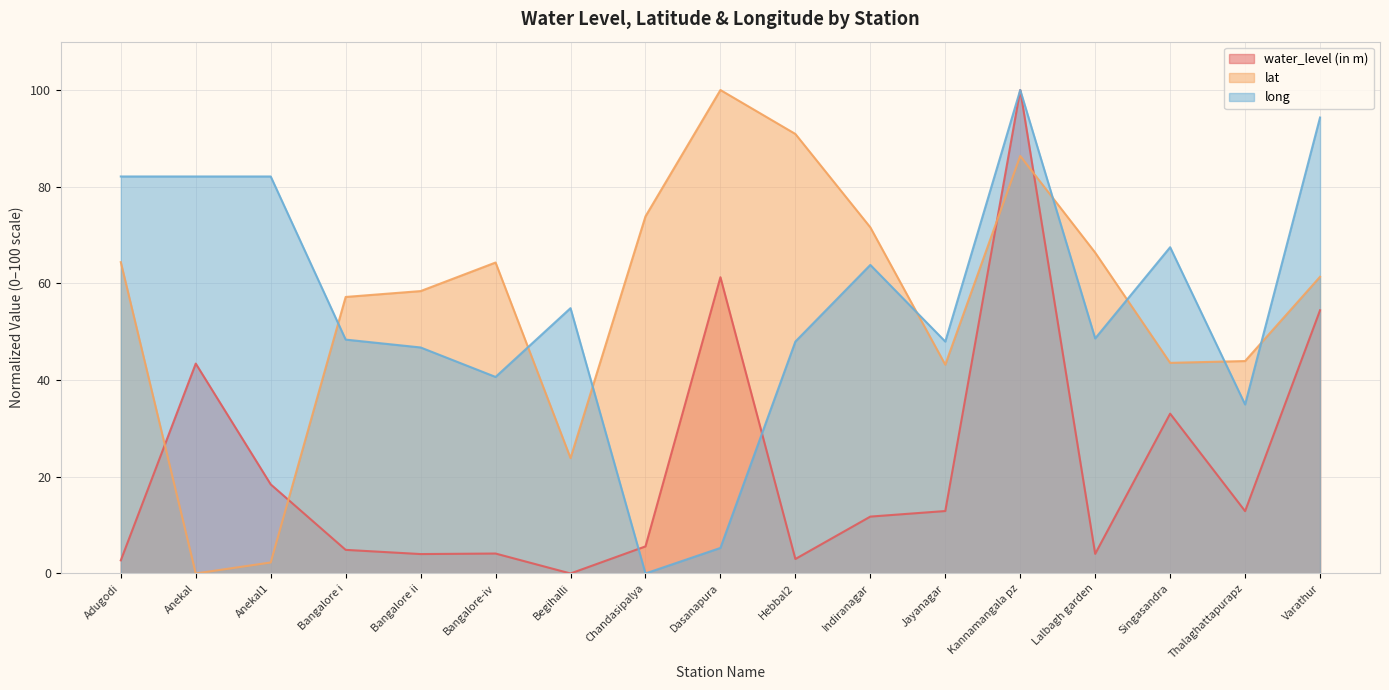

Count the number of data series in this chart.

3